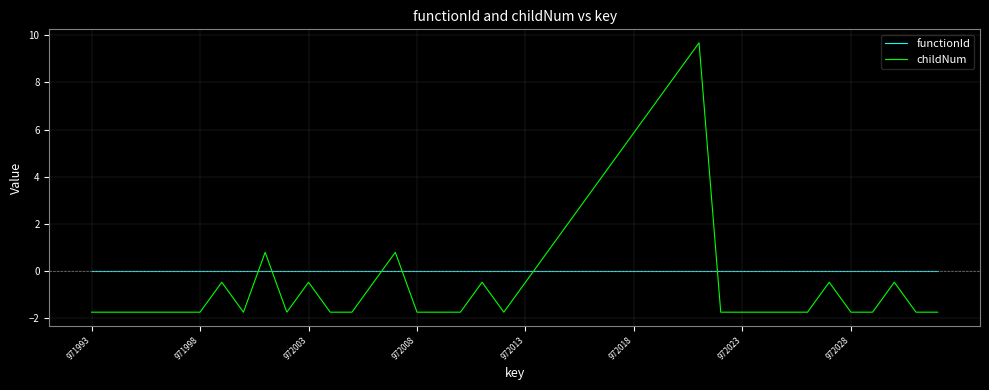

Which series has the largest range (max minus min)?

childNum